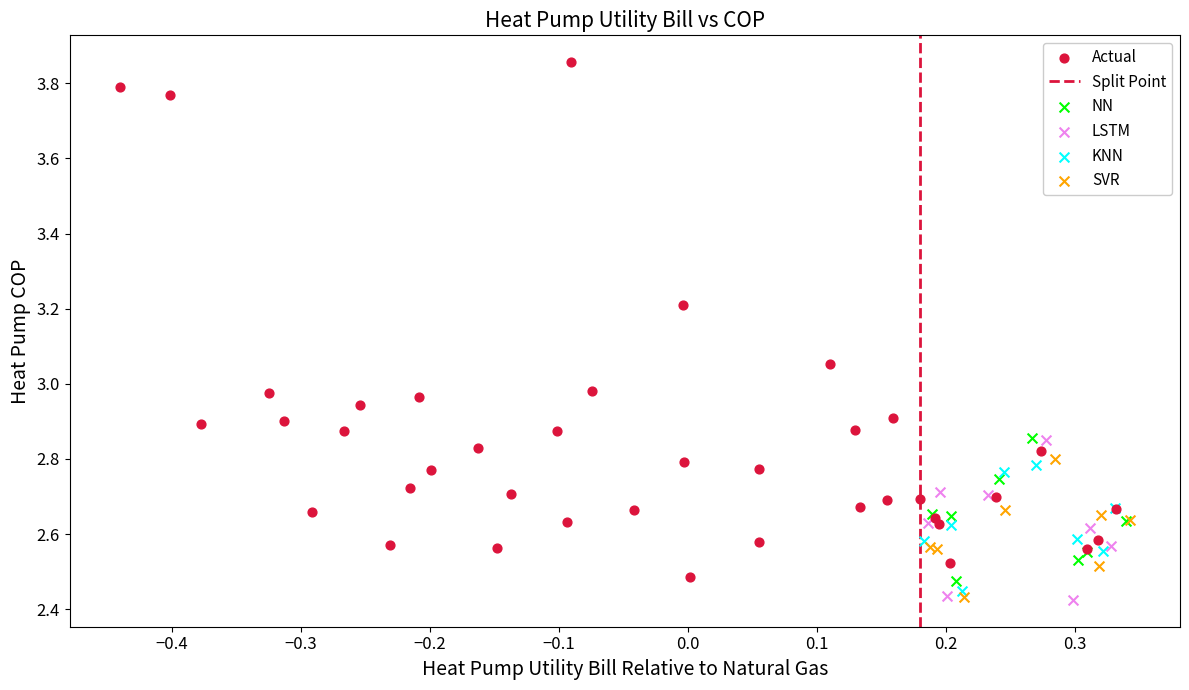

Which series has the widest spread of Y values?

Actual